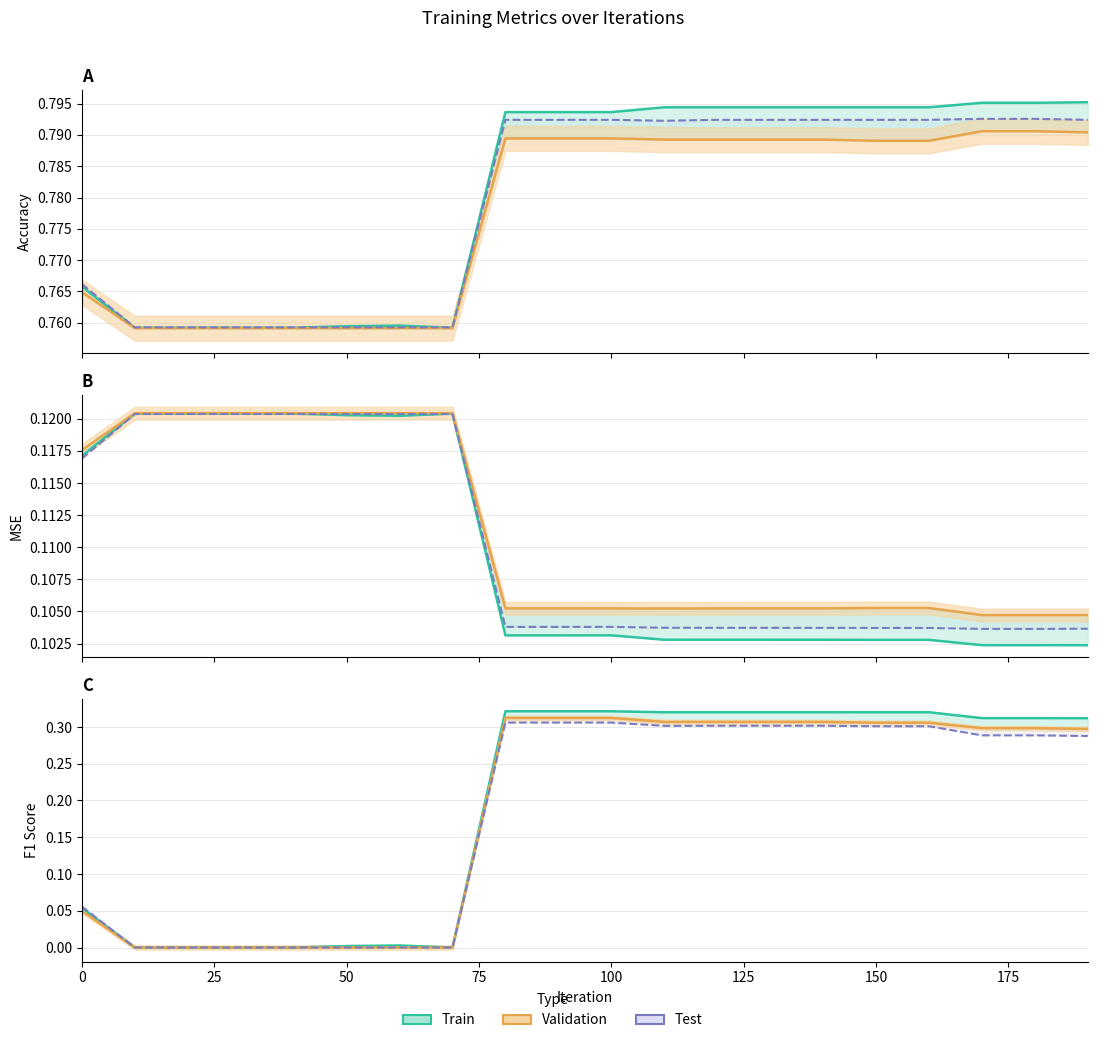

What is the lowest value of the acc_trg series?

0.8